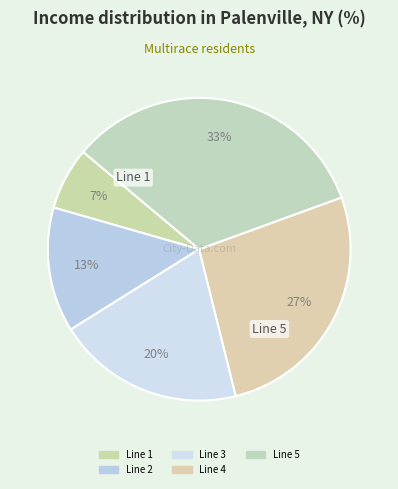

True or false: Line 2 accounts for 24% of the total.

False